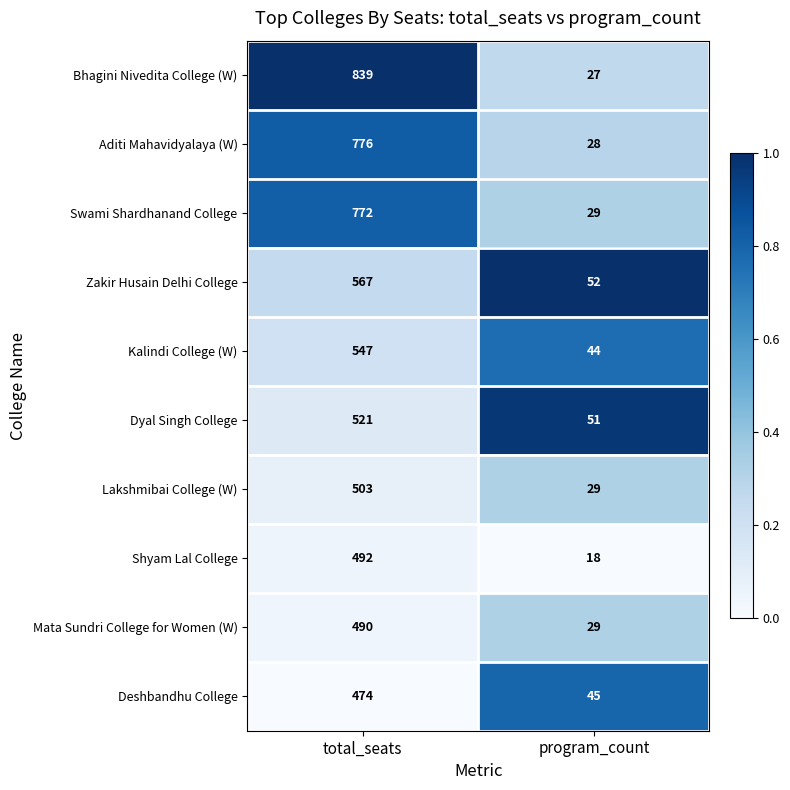

What is the difference between the maximum and minimum values in the Kalindi College (W) series?

503